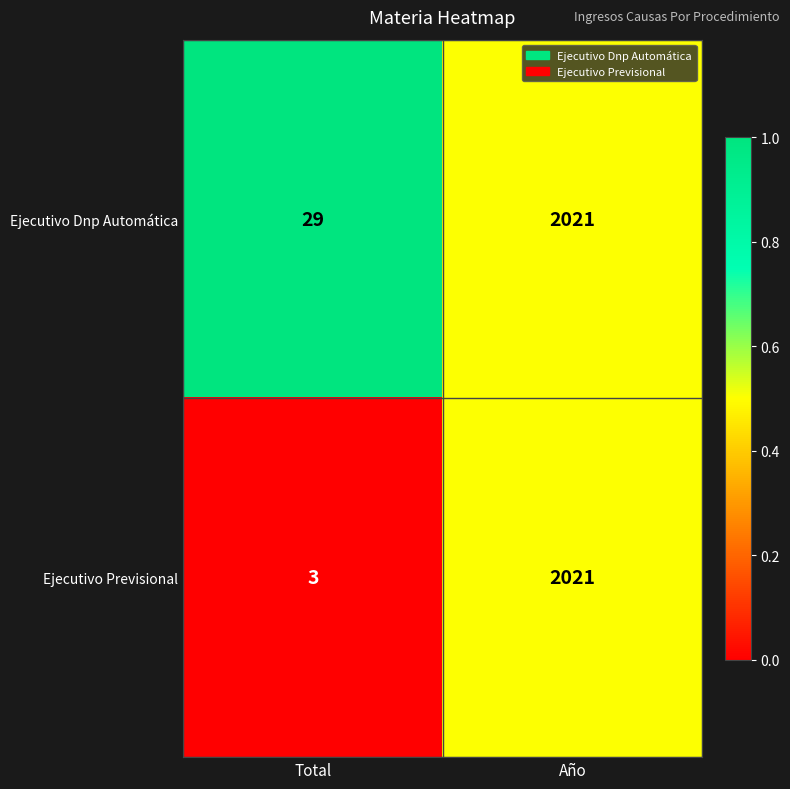

How many values in the Ejecutivo Dnp Automática series are below 2021?

1